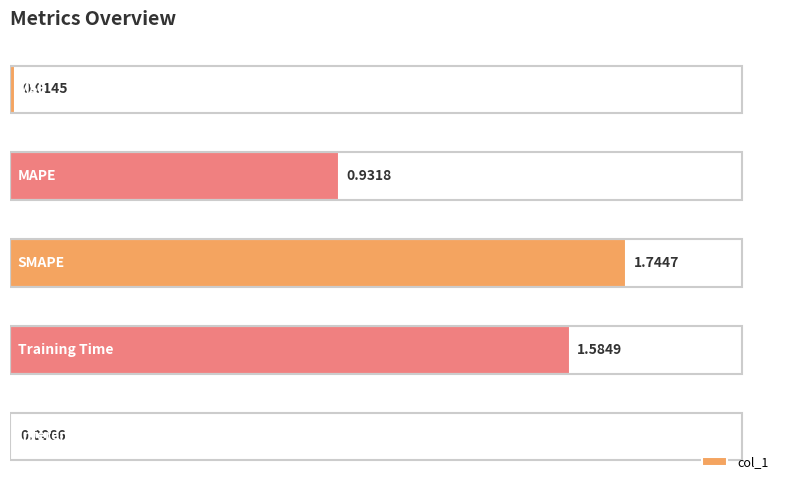

What is the sum of all values?

4.3